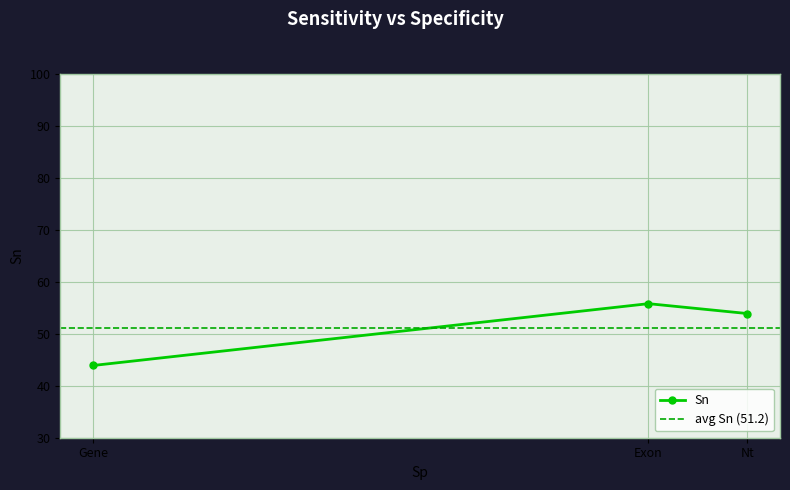

What is the change in value from Nt to Gene?

-10.0